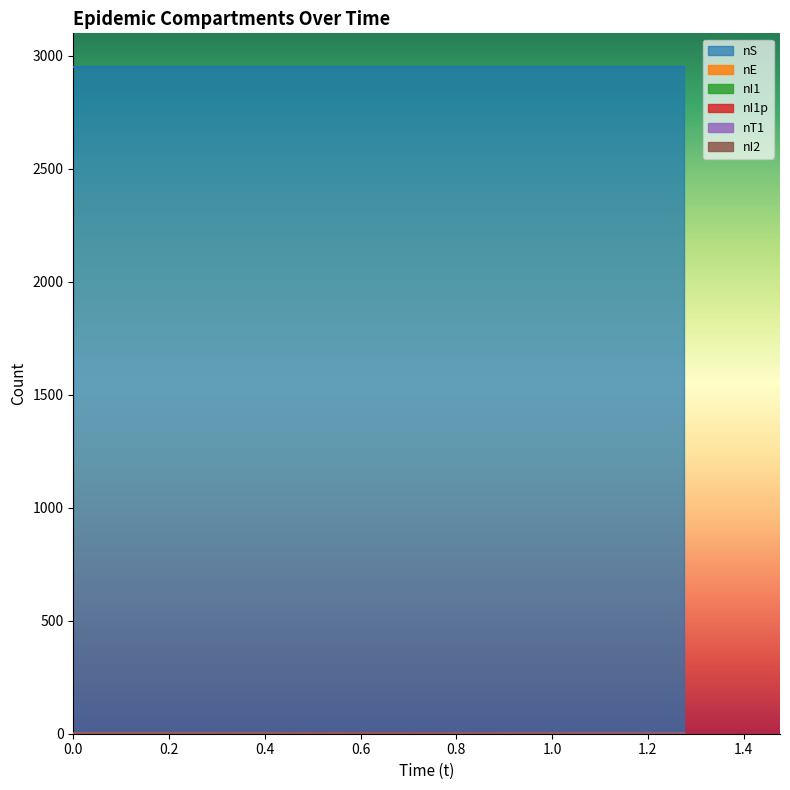

Does the chart display data point markers on the line(s)?

No